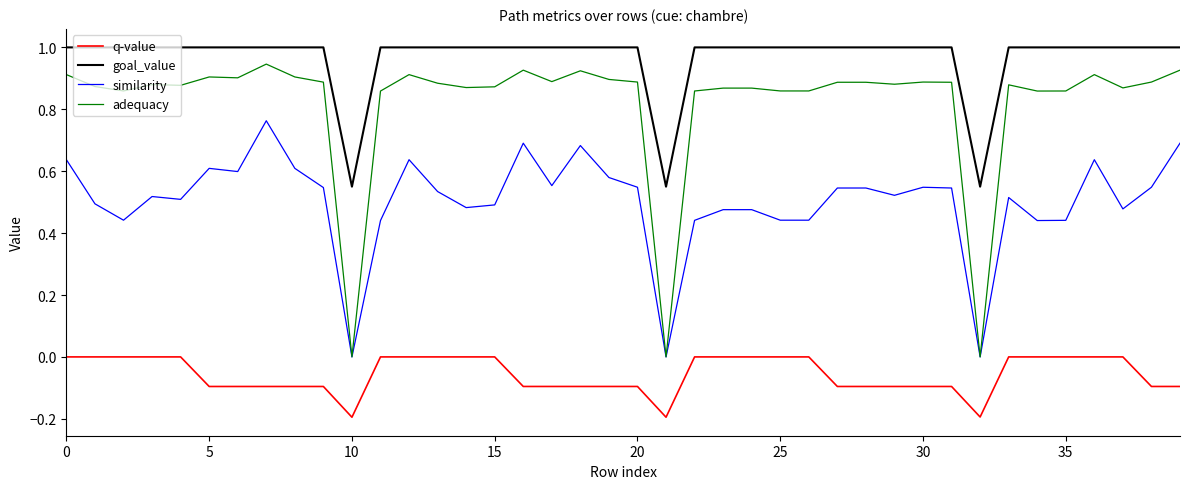

At how many categories does at least one series exceed 0?

40